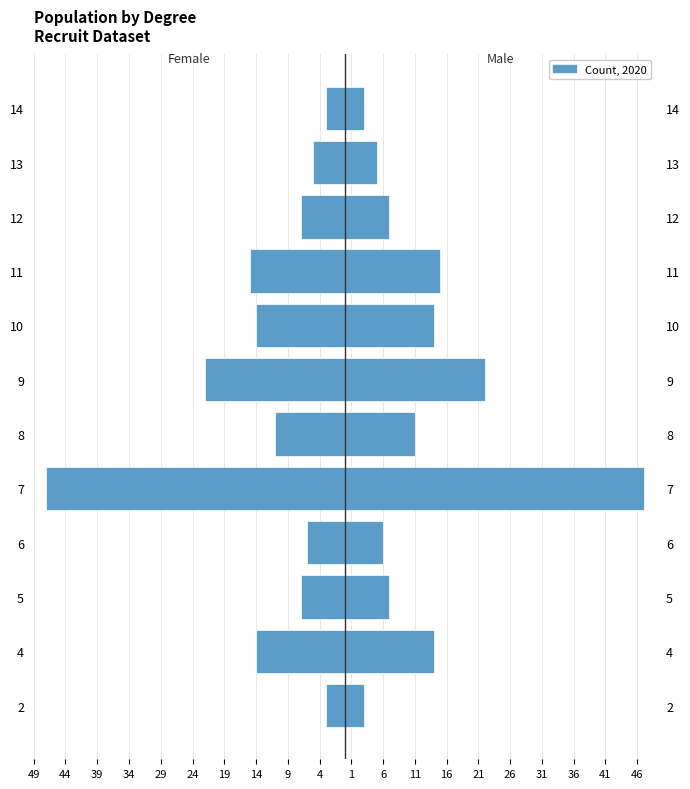

What is the value of the Female bar at the 5th from the left?

-47